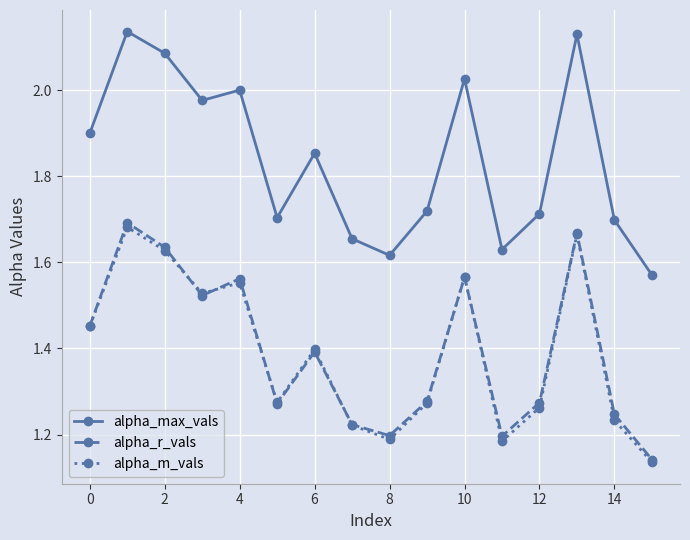

At how many categories does at least one series exceed 1?

16